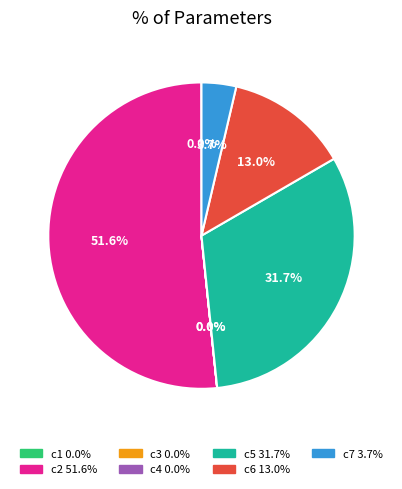

To the nearest percent, what is the combined percentage of c6 and c5?

45%